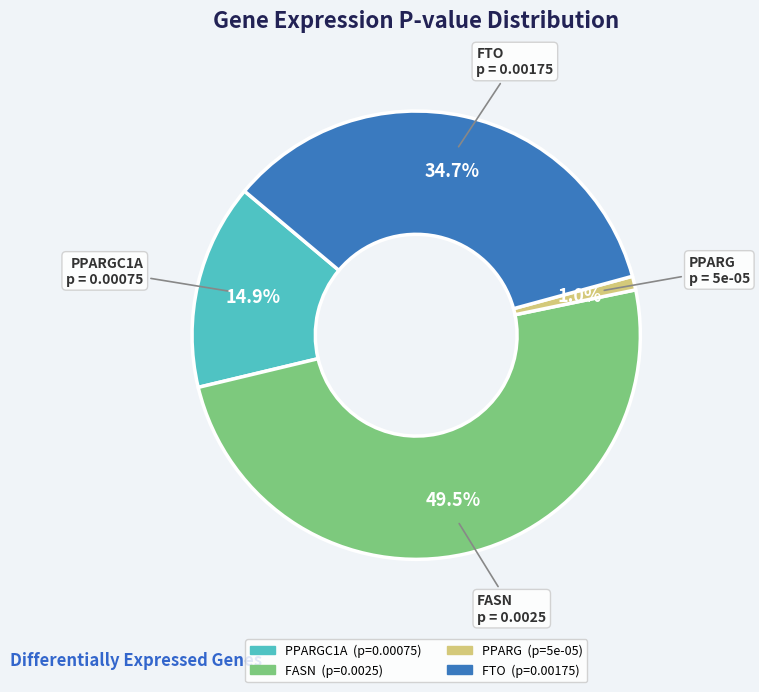

Is there a majority slice in this chart?

No